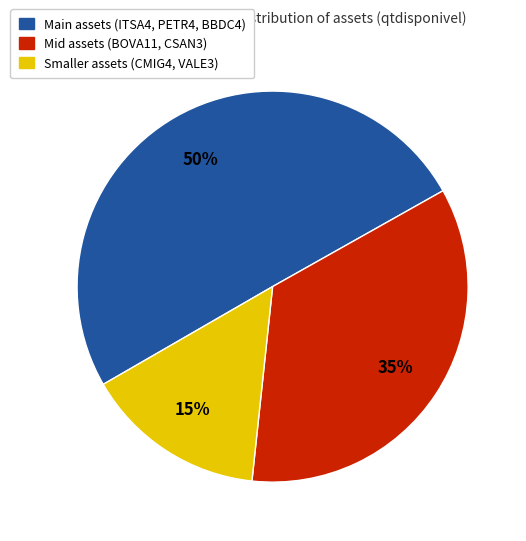

To the nearest percent, what is the difference between the largest and smallest slice percentages?

35%